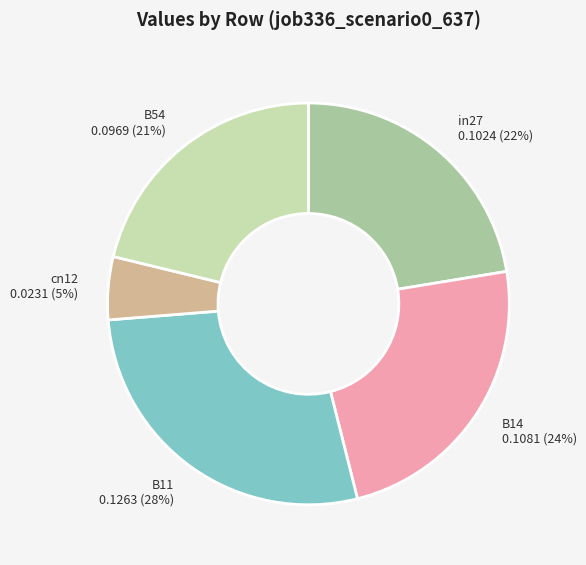

Count the number of slices in the pie.

5